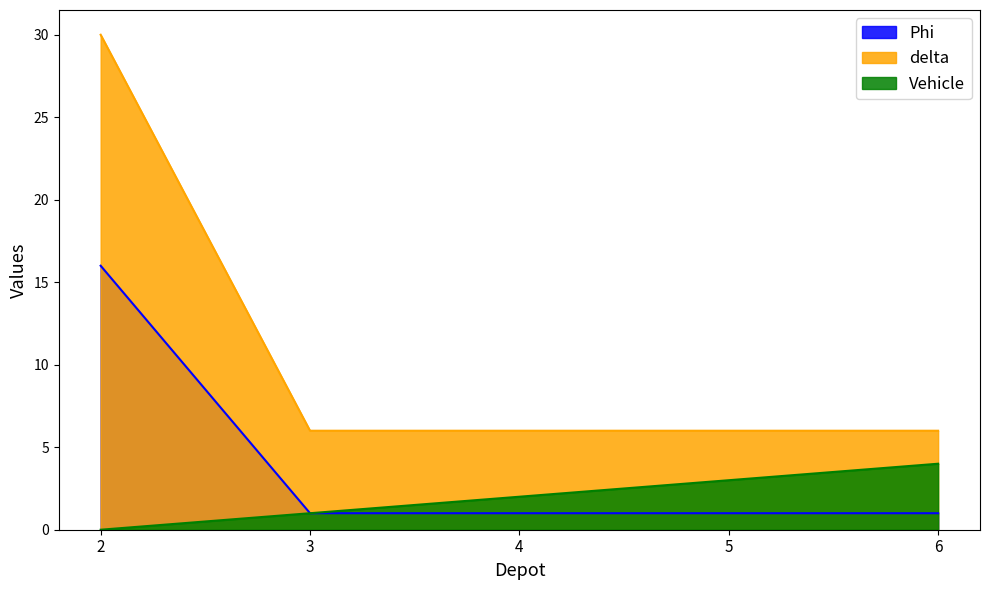

True or false: Theta has a value of 9 at 4.

False